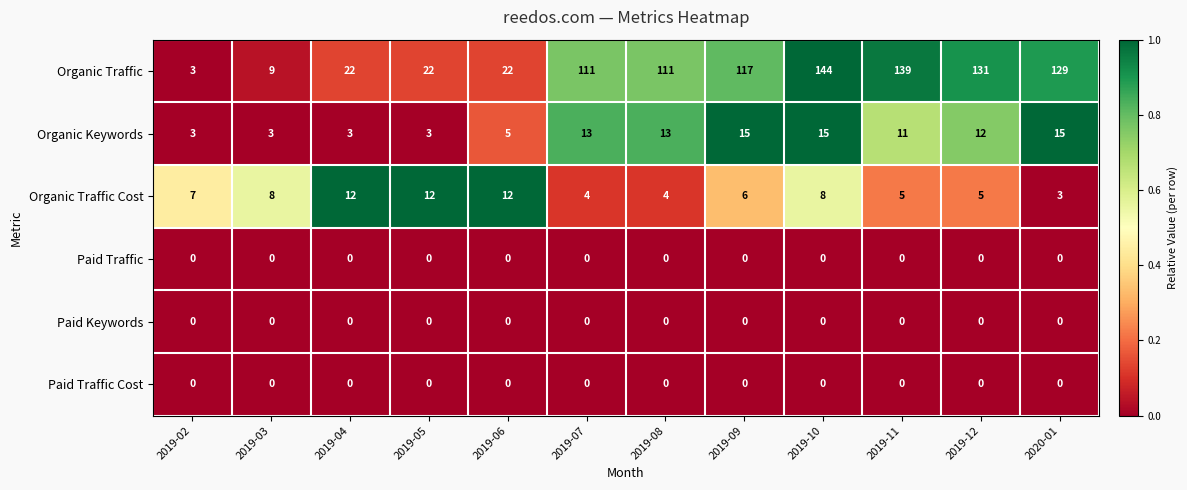

What is the difference between the Organic Keywords values at 2019-11 and 2019-02?

8